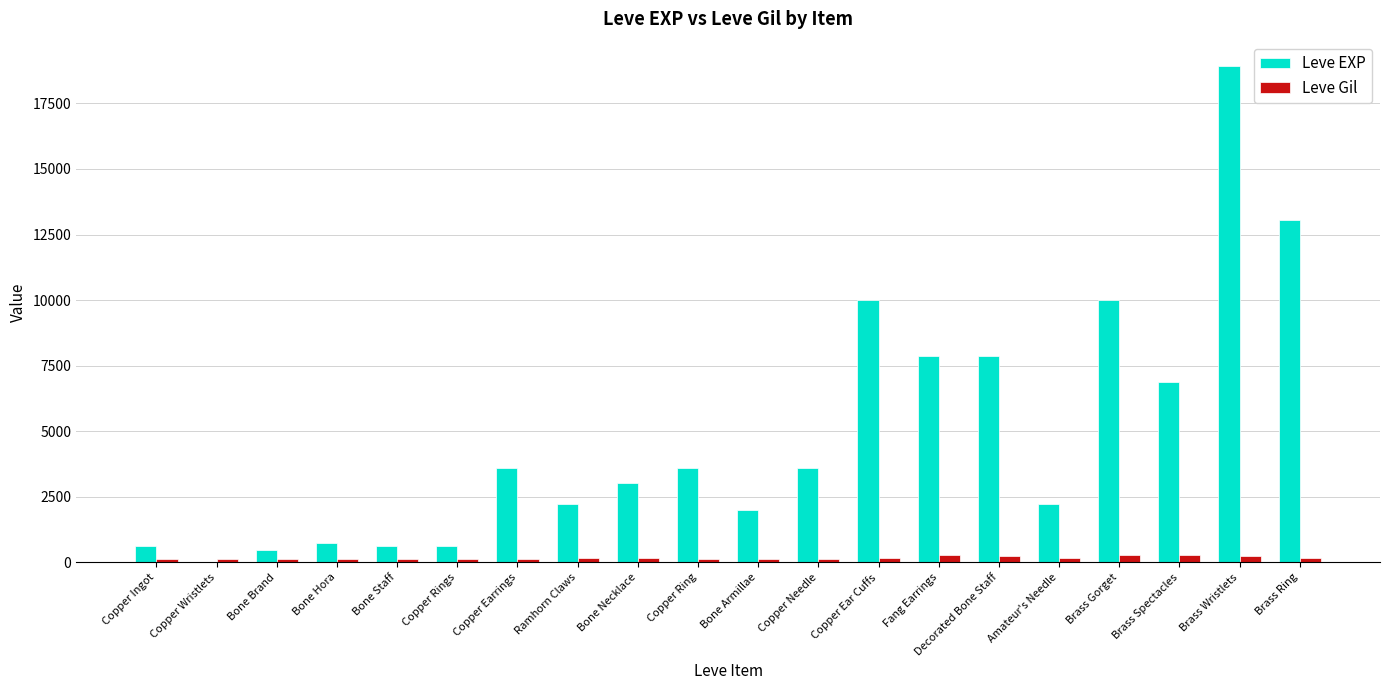

What is the maximum value for Leve EXP?

18910